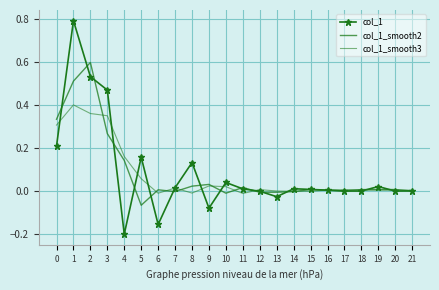

Count the number of data series in this chart.

3